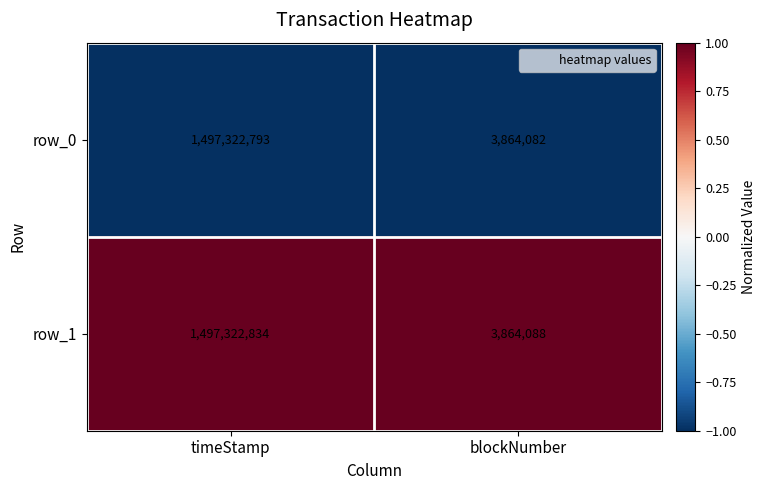

Between timeStamp and blockNumber, which series saw the biggest shift?

row_1